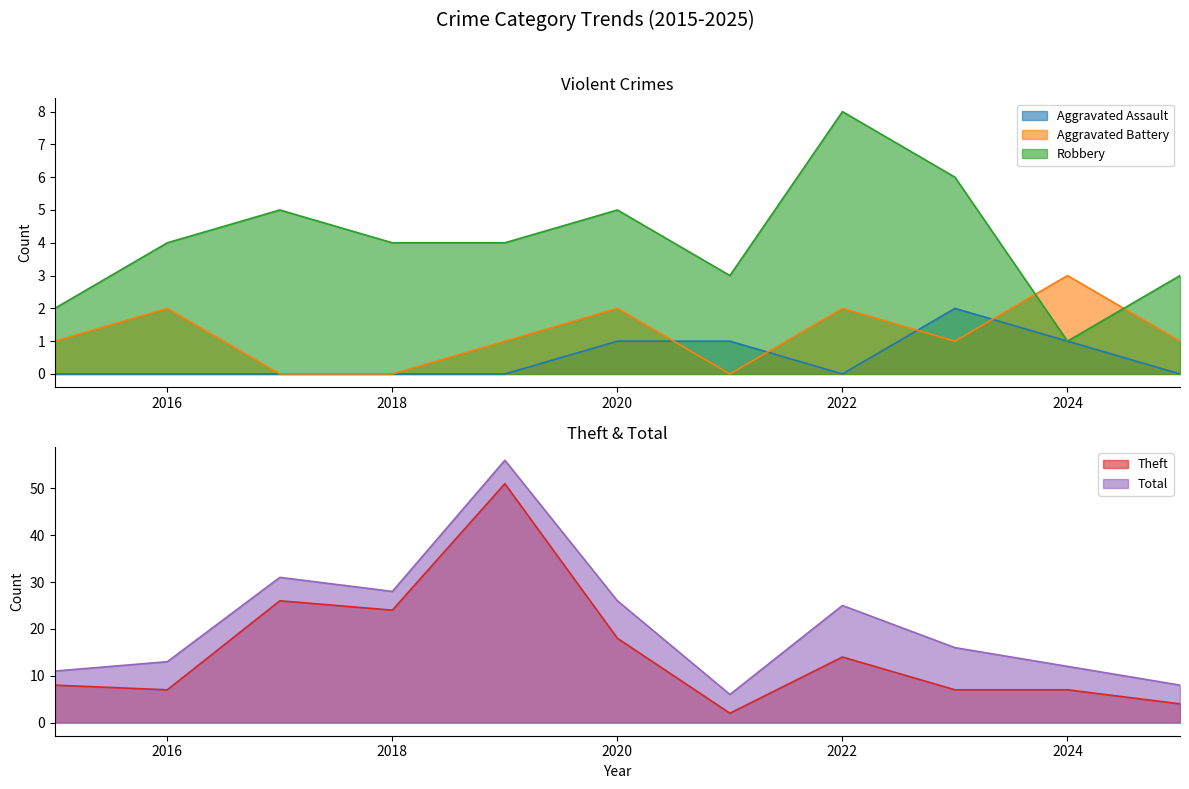

Which category has the highest value in the Robbery series?

2022